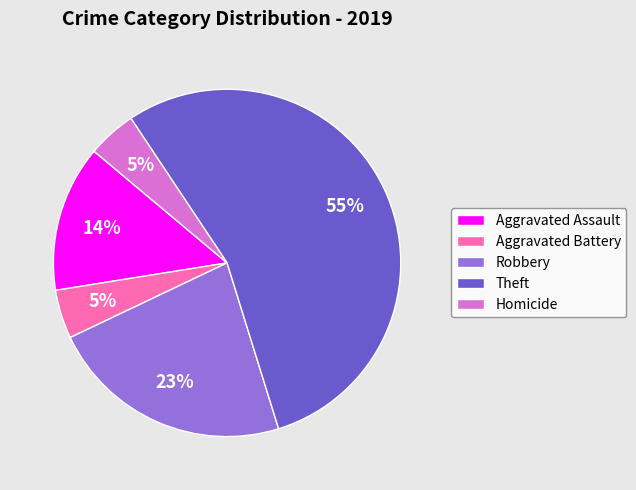

Between Theft and Aggravated Battery, which is larger?

Theft